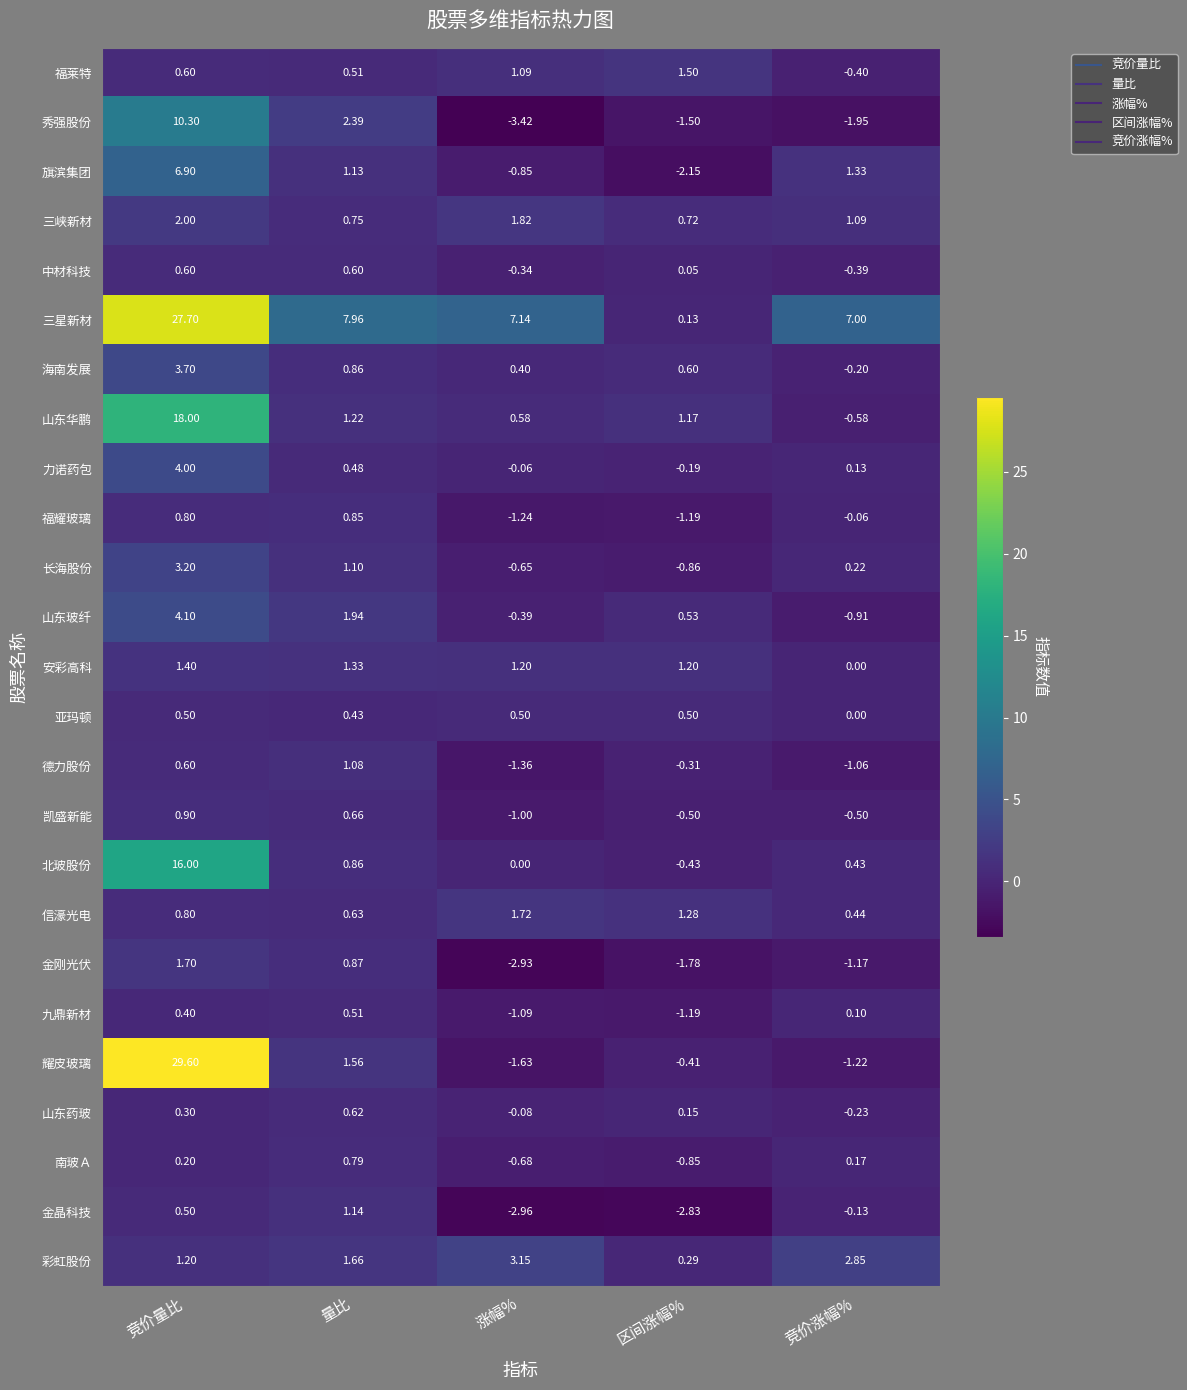

Which series has the largest total across all categories?

三星新材